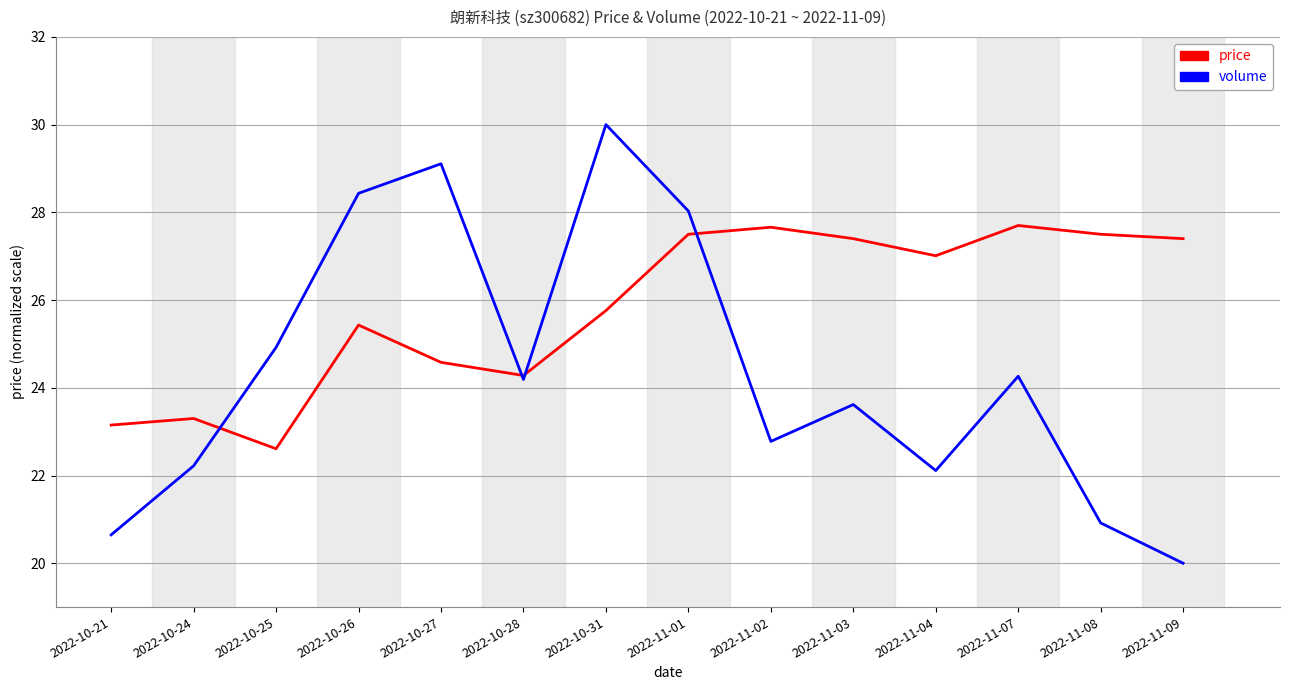

What is the smallest value displayed?

20.0